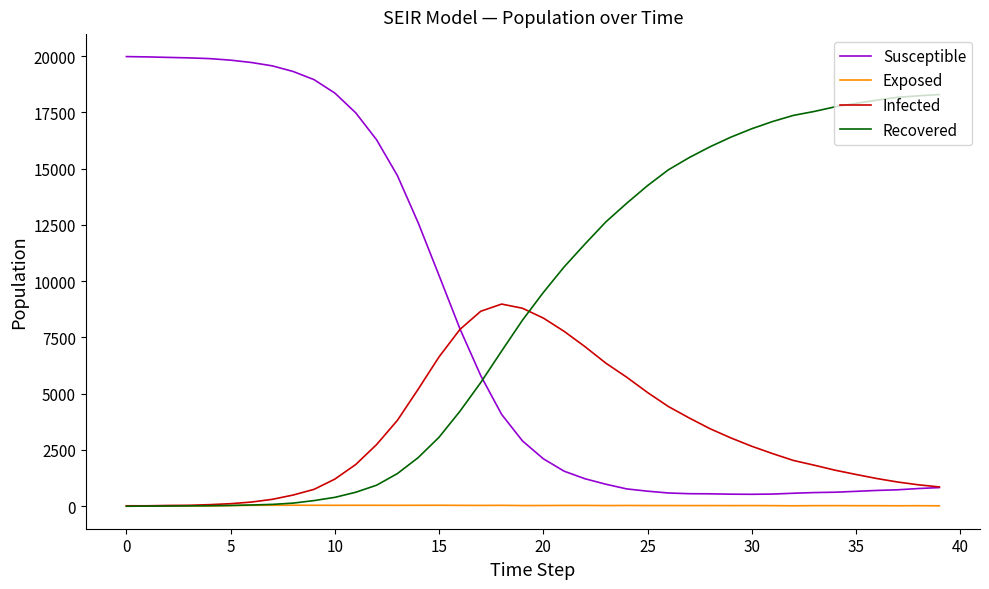

Does the chart have visible grid lines?

No